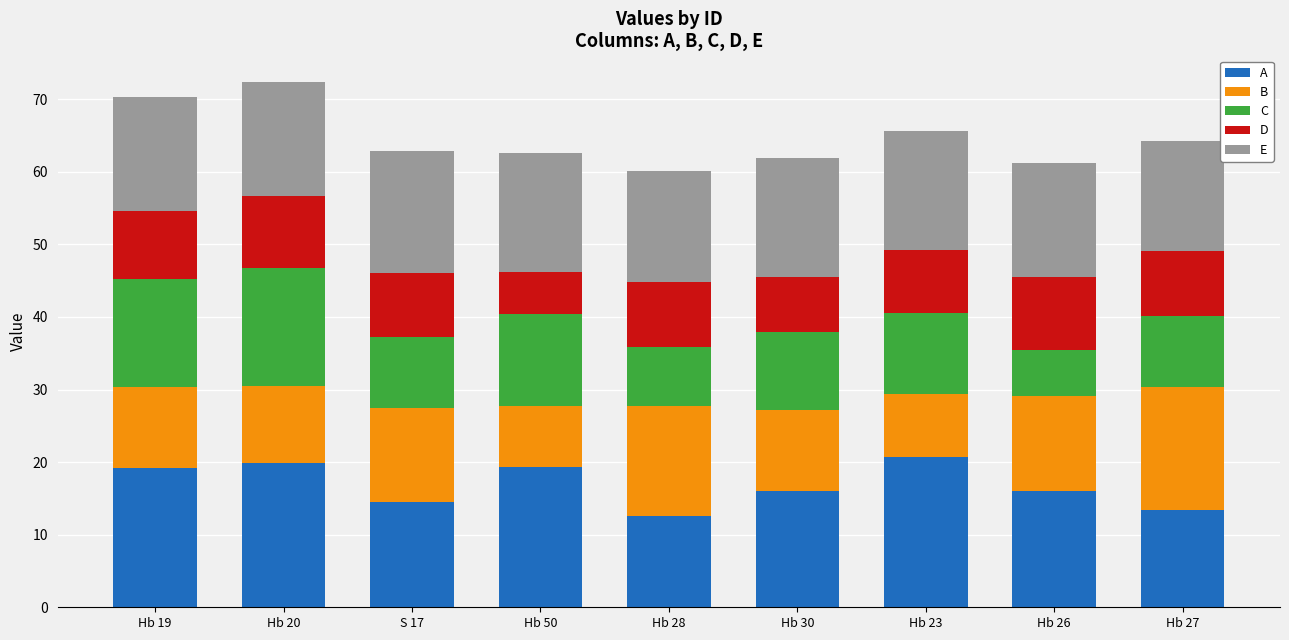

What is the total value across all series at S 17?

62.9